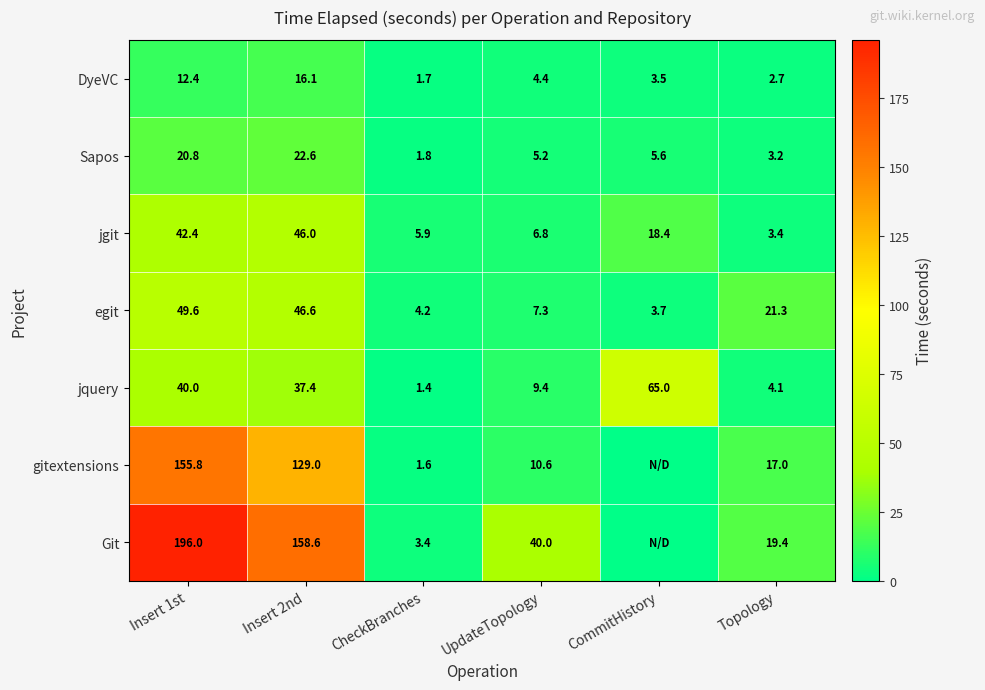

The value of Sapos at Insert 1st is 32.0. True or false?

False